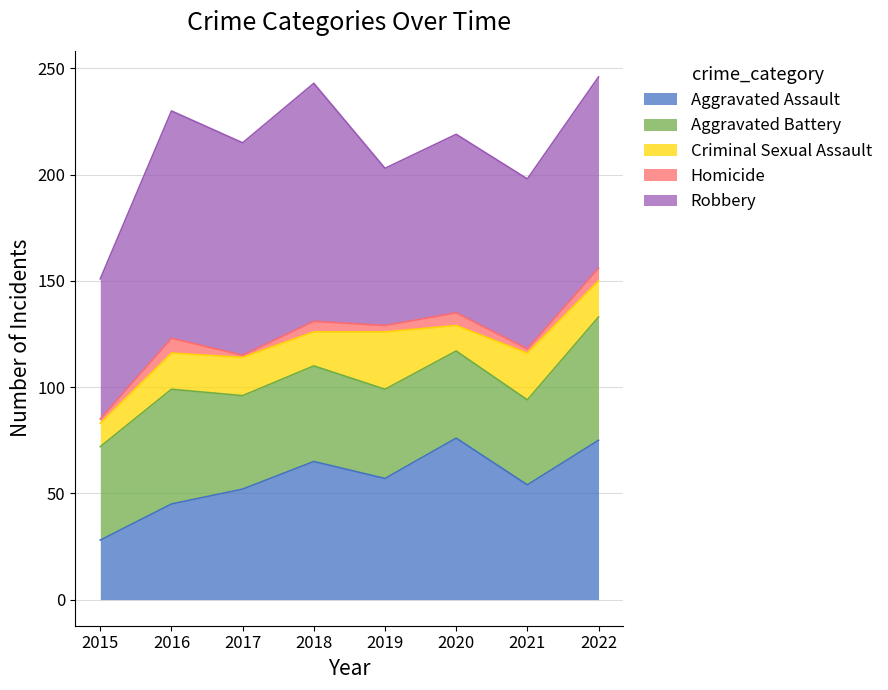

Between 2019 and 2021, which series saw the biggest shift?

Robbery